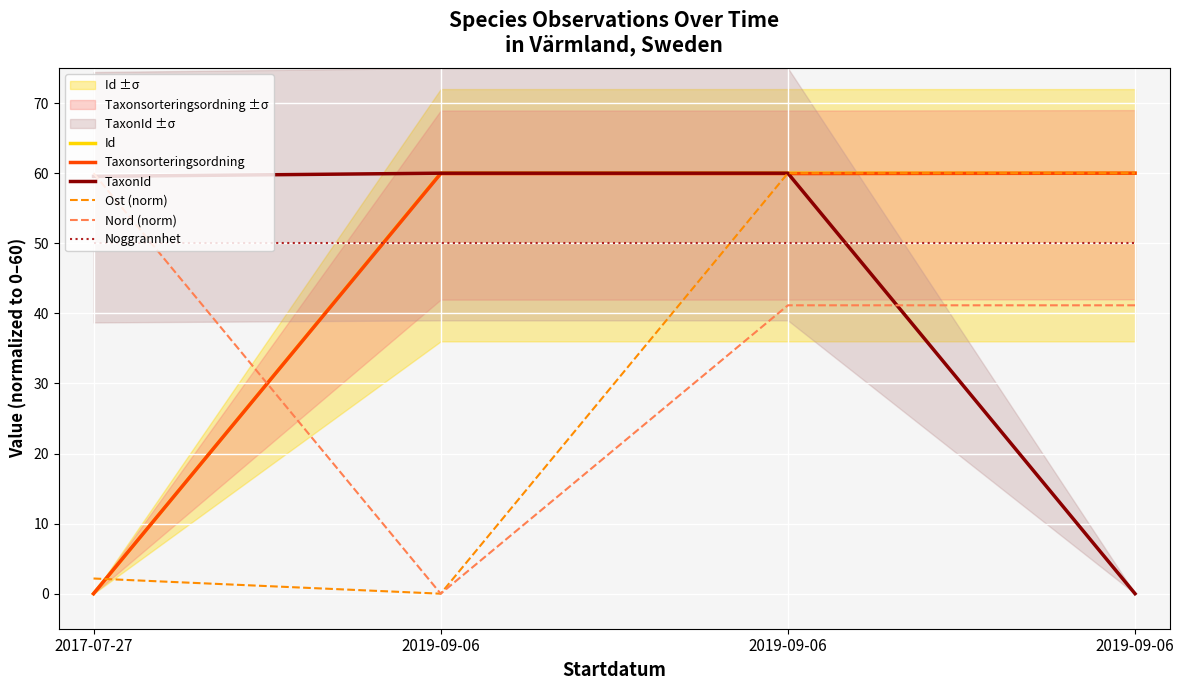

The value of Taxonsorteringsordning at 2017-07-27 is 0.0. True or false?

True